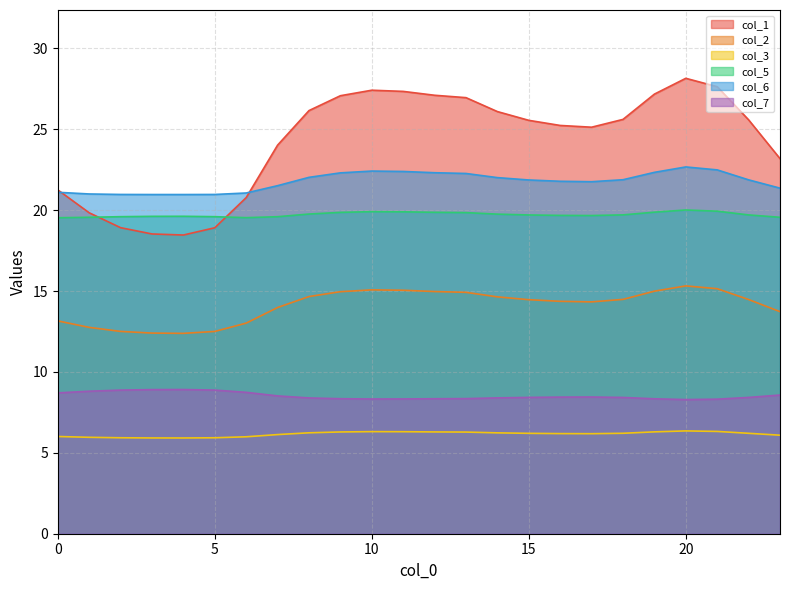

What is the smallest value displayed?

5.9